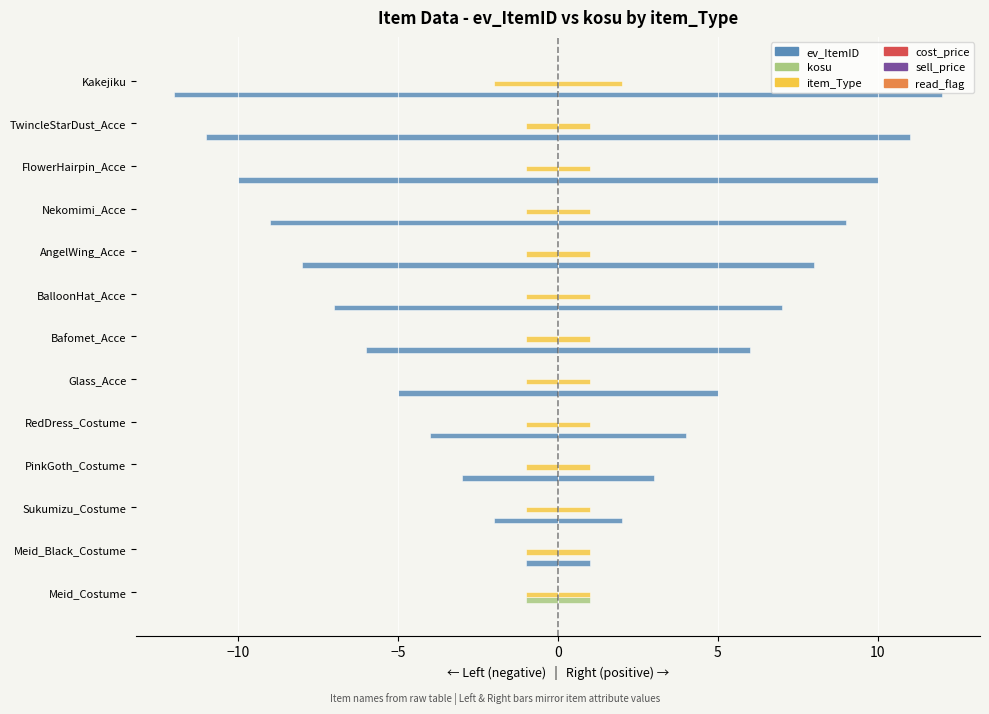

Is it true that cost_price equals 0.2 at −15?

False